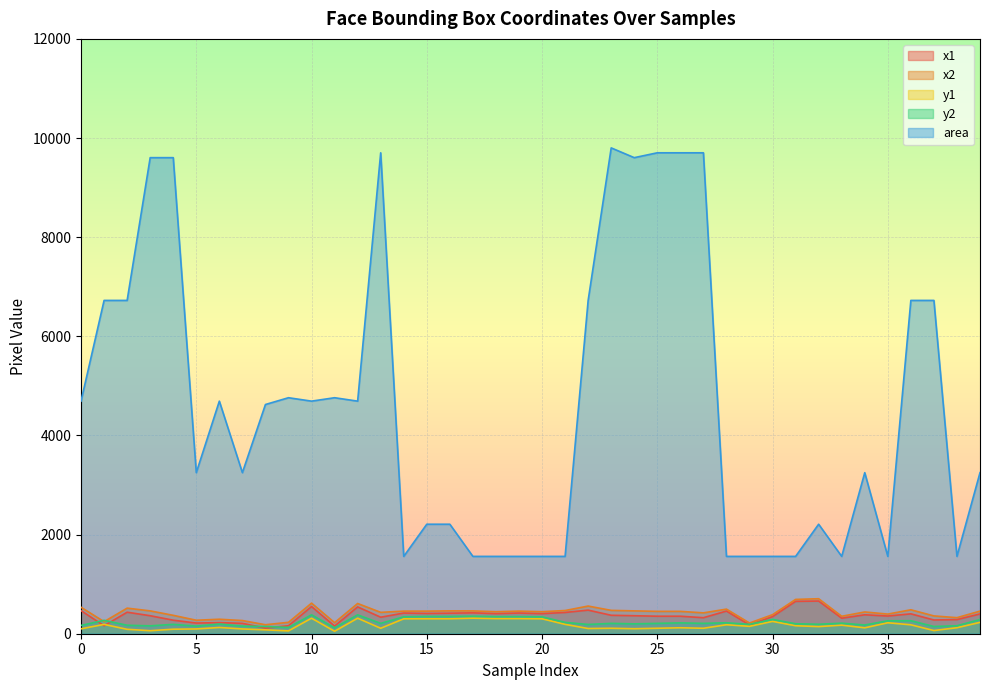

What is the difference between the maximum and second lowest values in the x2 series?

490